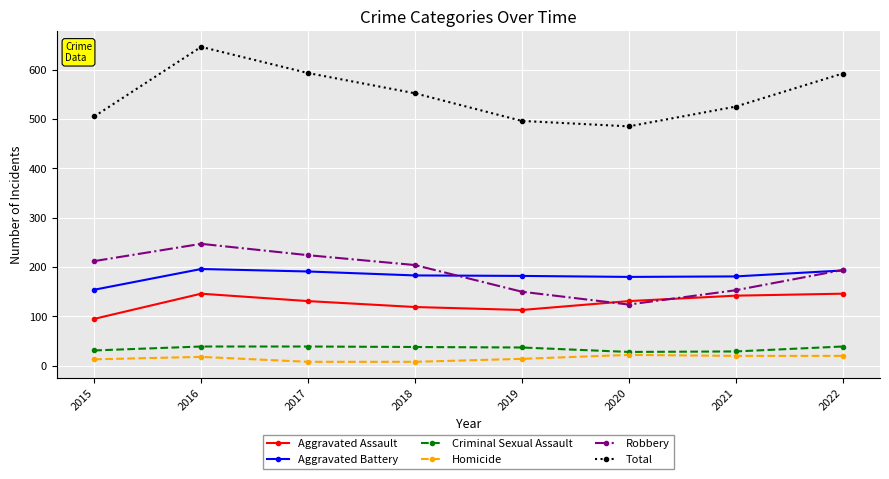

Count the number of categories in the chart.

8